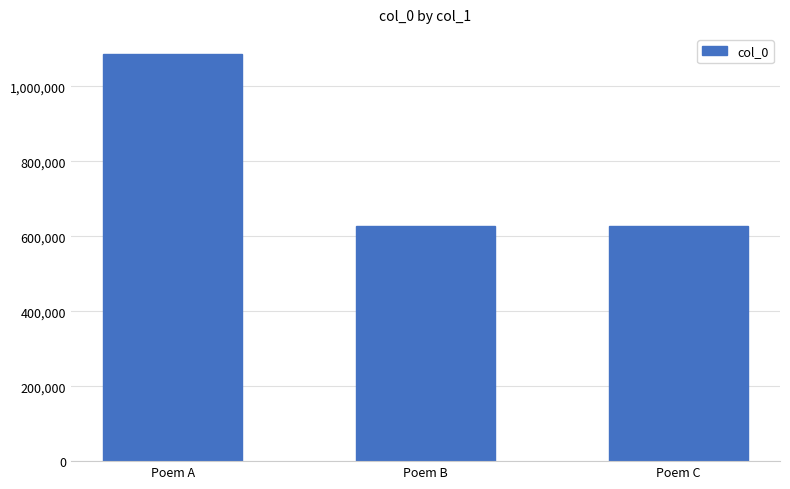

The value at Poem A is 1414742. True or false?

False